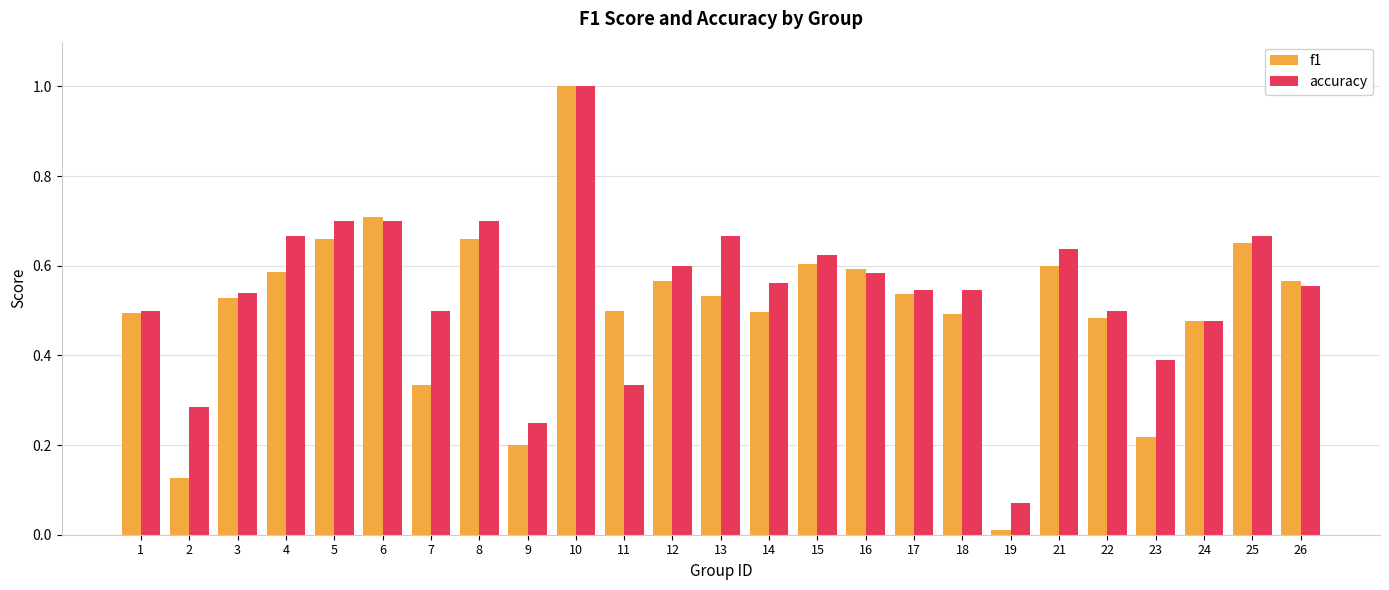

The value of accuracy at 14 is 0.1. True or false?

False